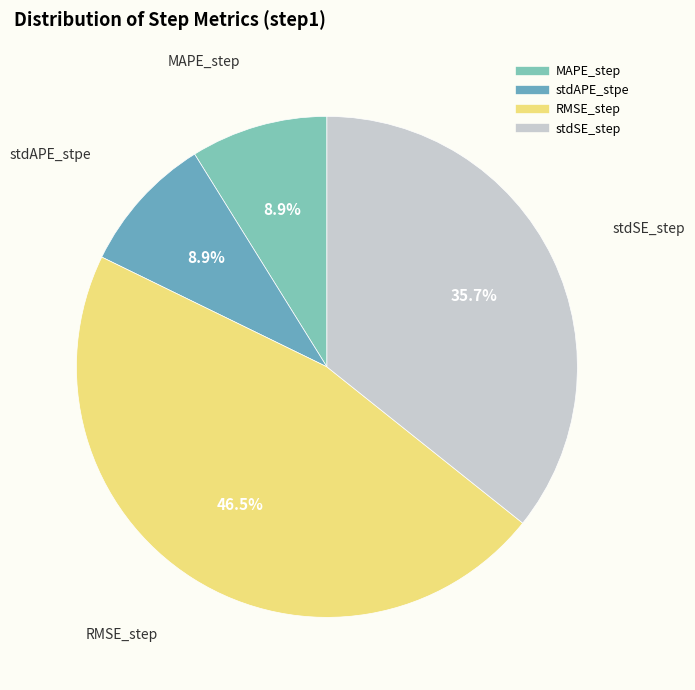

Combined, do RMSE_step and stdSE_step account for over 50%?

Yes